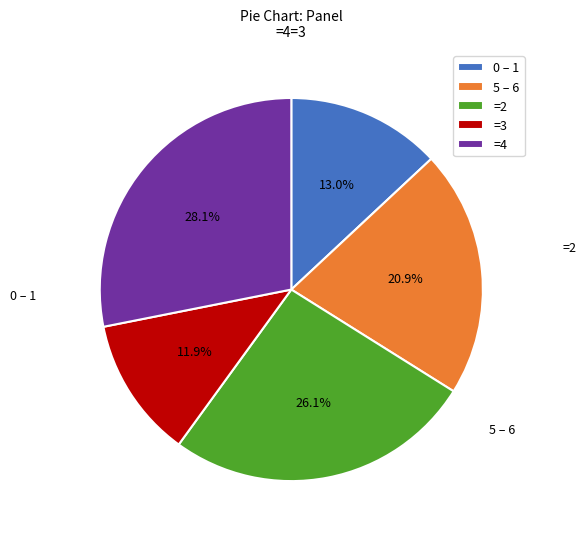

Approximately how many times larger is the value at 5 – 6 compared to =4?

0.7